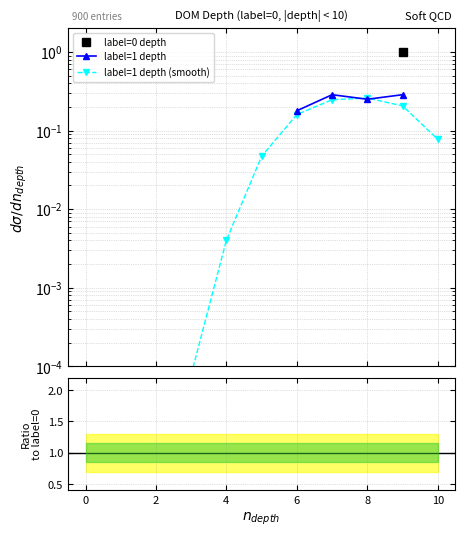

Is the value of smooth ratio at 8 greater than the value of label=1 / label=0 at 0?

No